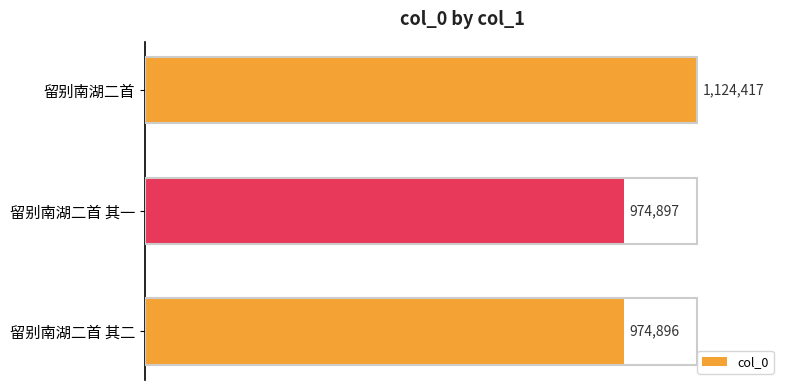

What is the maximum value shown in the chart?

1124417